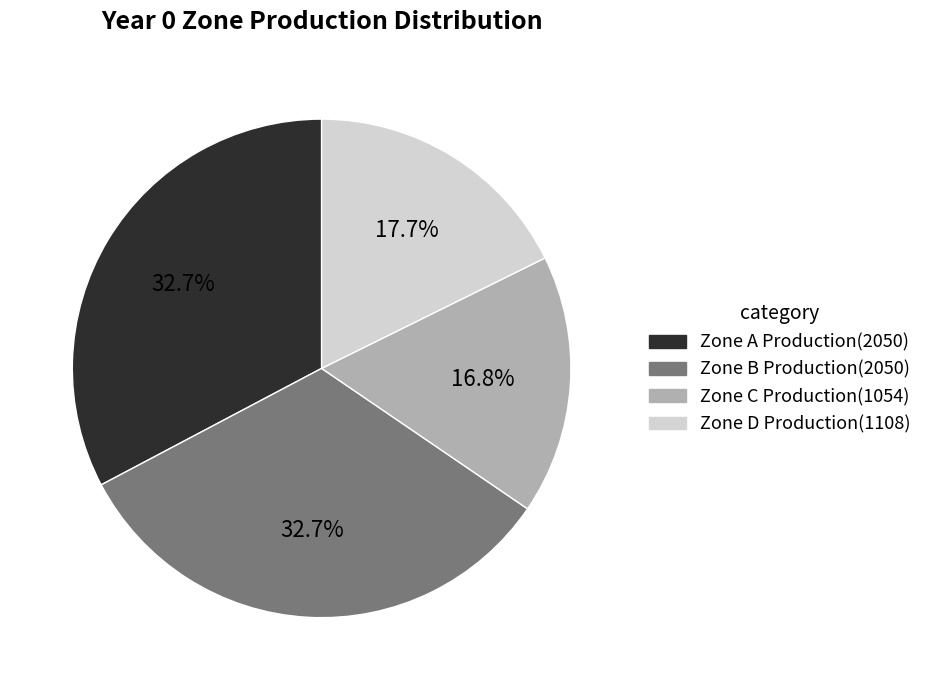

True or false: Zone D Production accounts for 18% of the total.

True